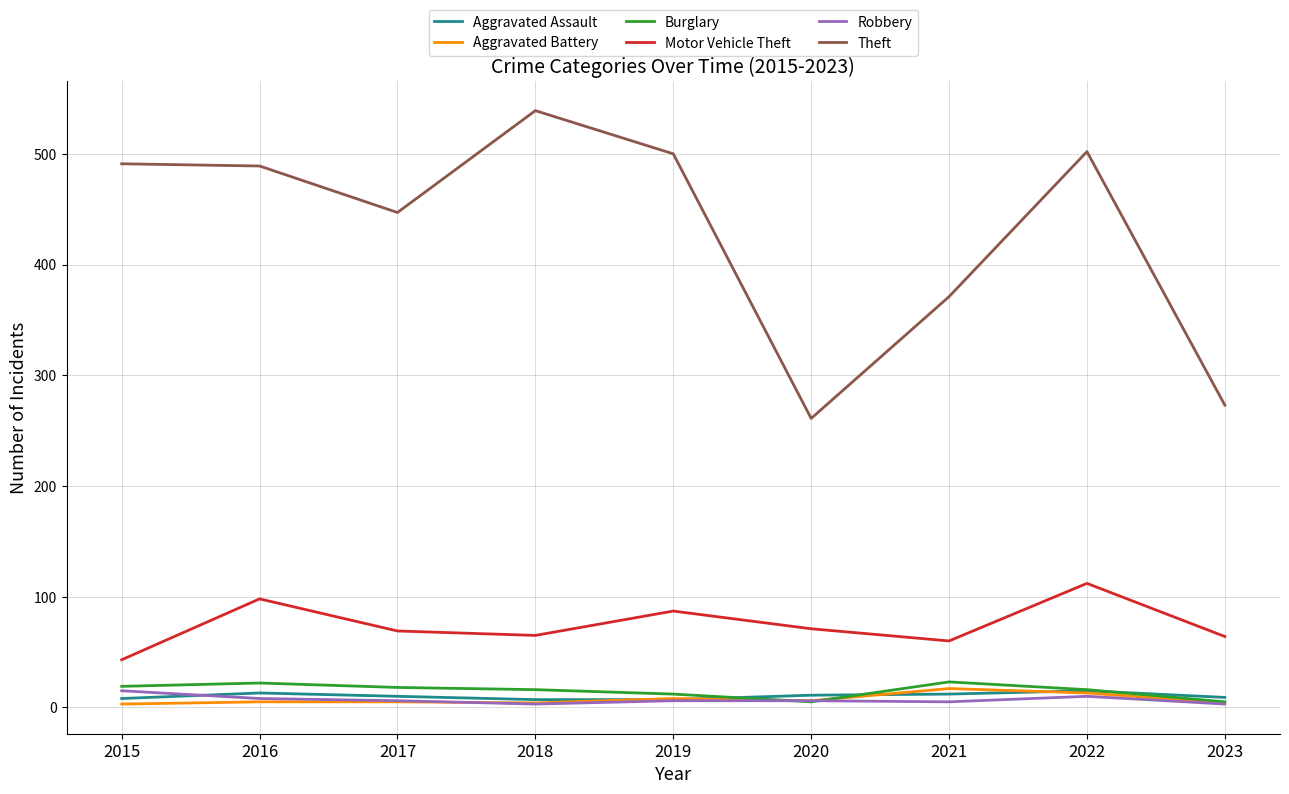

Is the value of Robbery at 2021 greater than the value of Aggravated Battery at 2021?

No